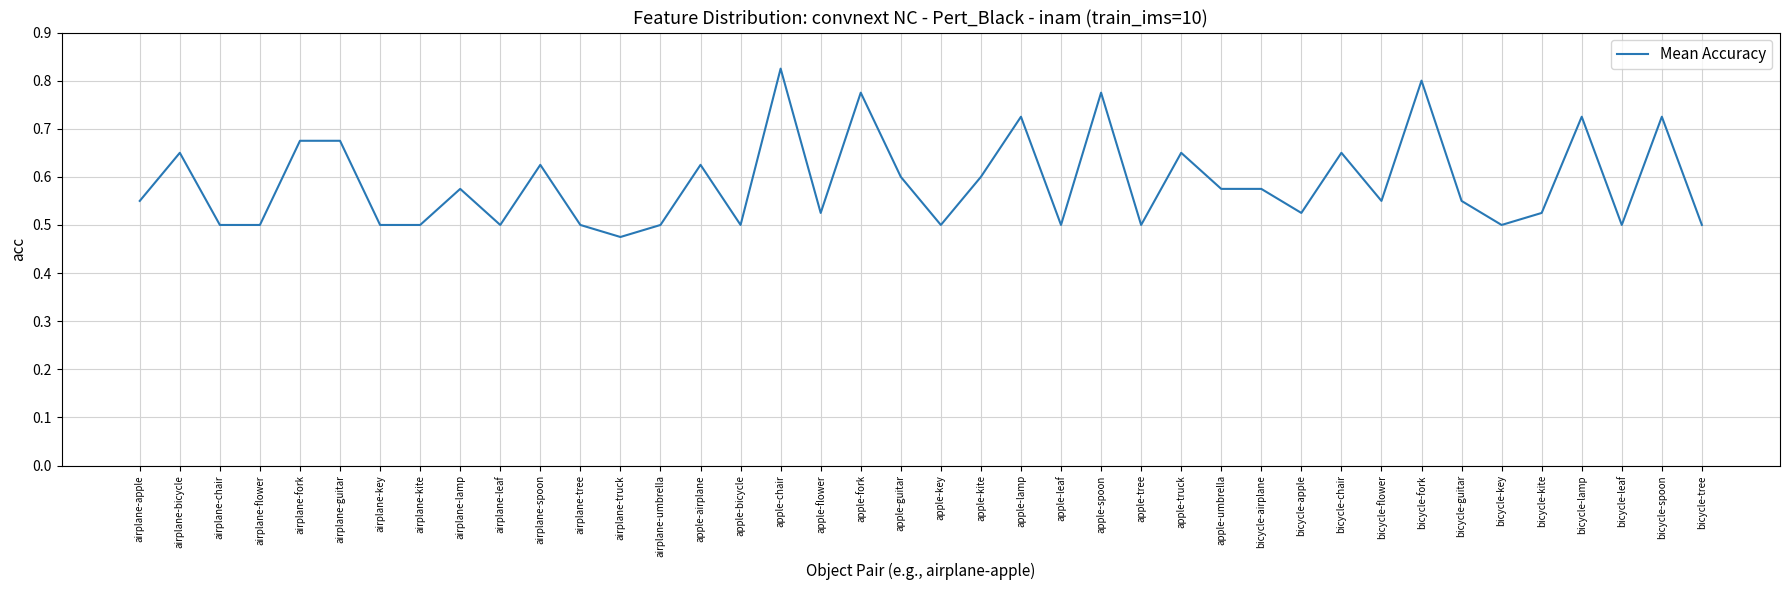

Between bicycle-leaf and apple-flower, which is larger?

apple-flower